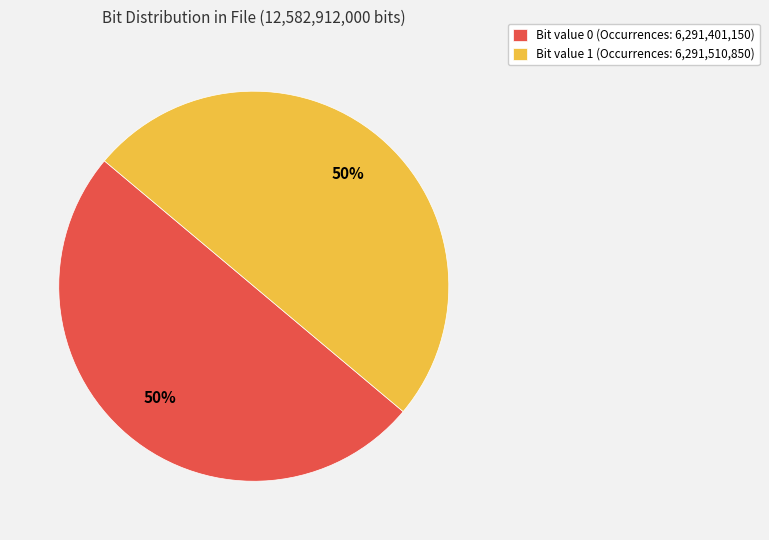

Is it true that Bit value 0 (Occurrences: 6,291,401,150) is 59% of the pie?

False